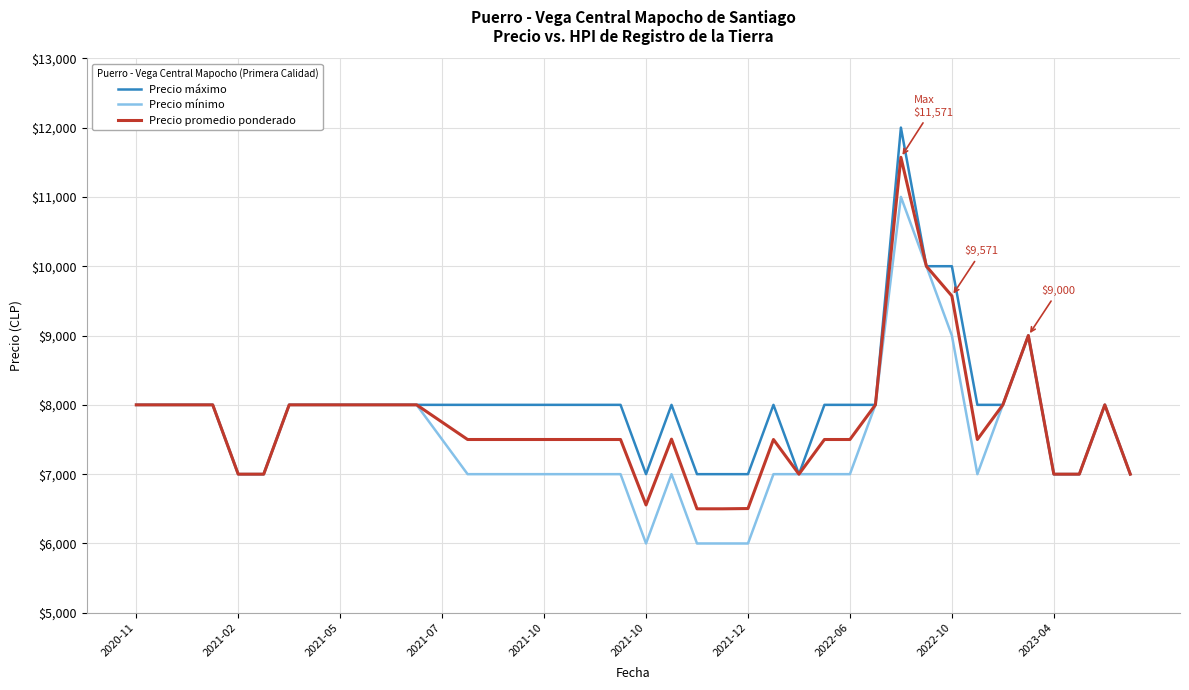

What is the maximum value for Precio máximo?

12000